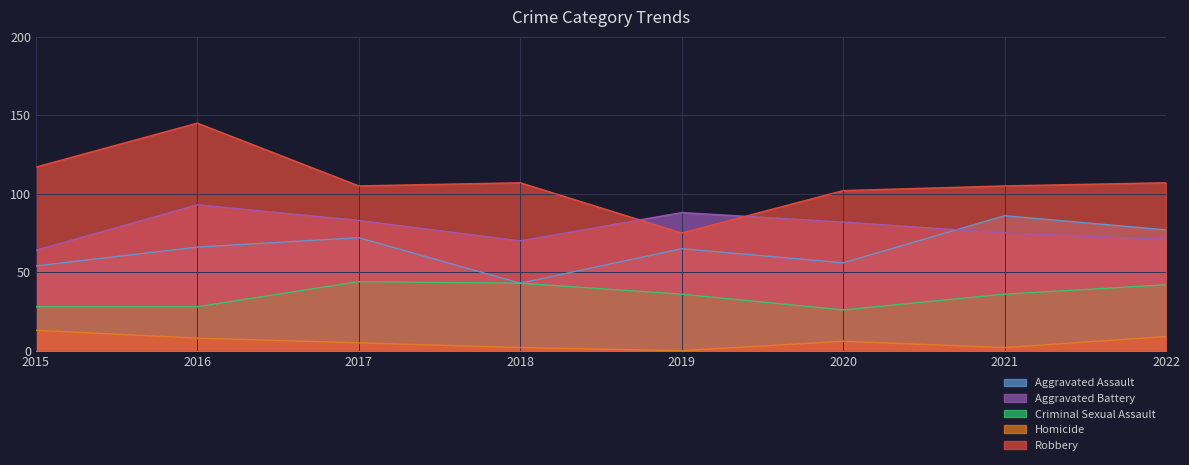

True or false: Criminal Sexual Assault and Aggravated Assault intersect in this chart.

False